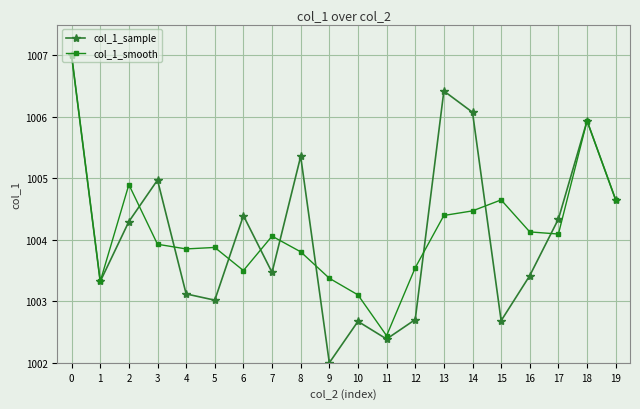

What is the value of the col_1_sample point at the 17th from the left?

1003.4